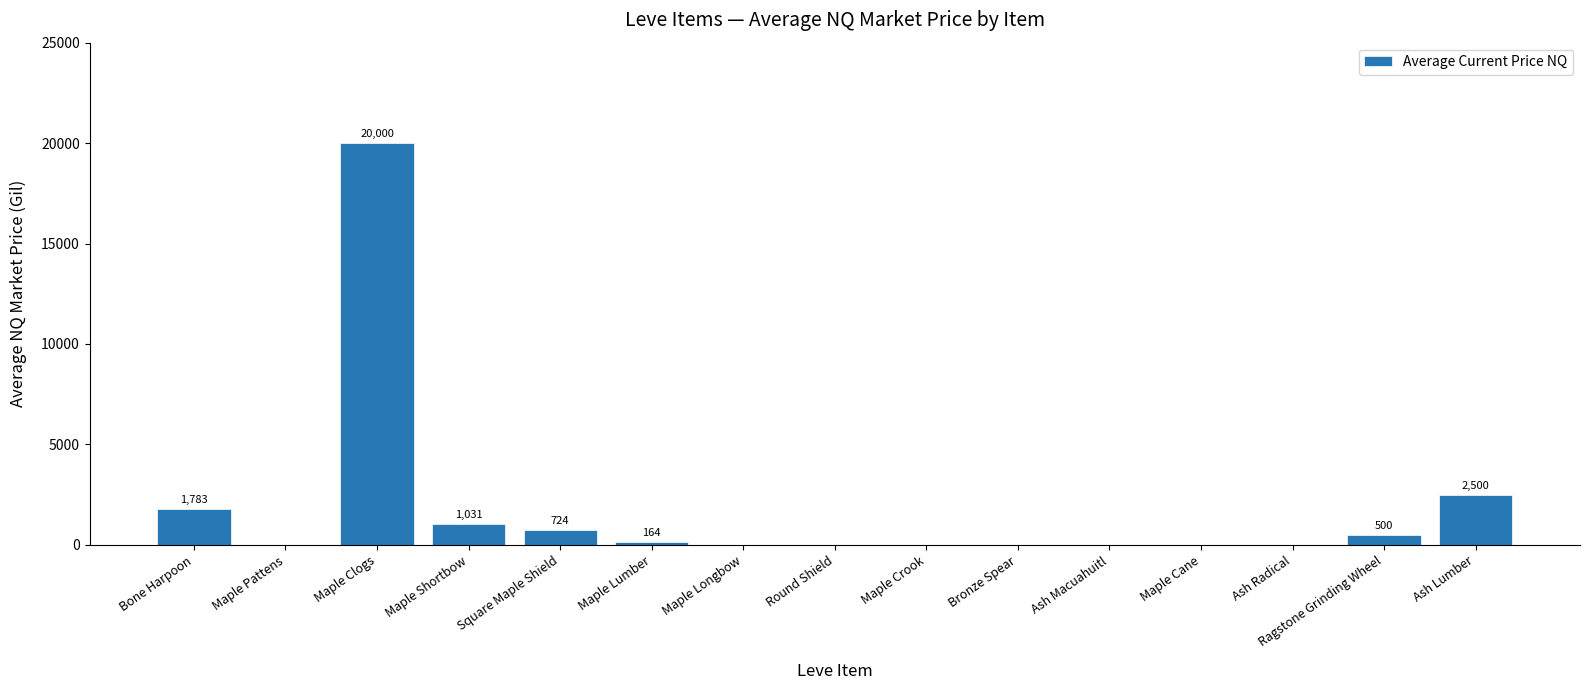

Reading left to right, list all the values displayed in this chart.

1783.2	0.0	20000.0	1030.7	724.5	163.9	0.0	0.0	0.0	0.0	0.0	0.0	0.0	500.5	2500.0